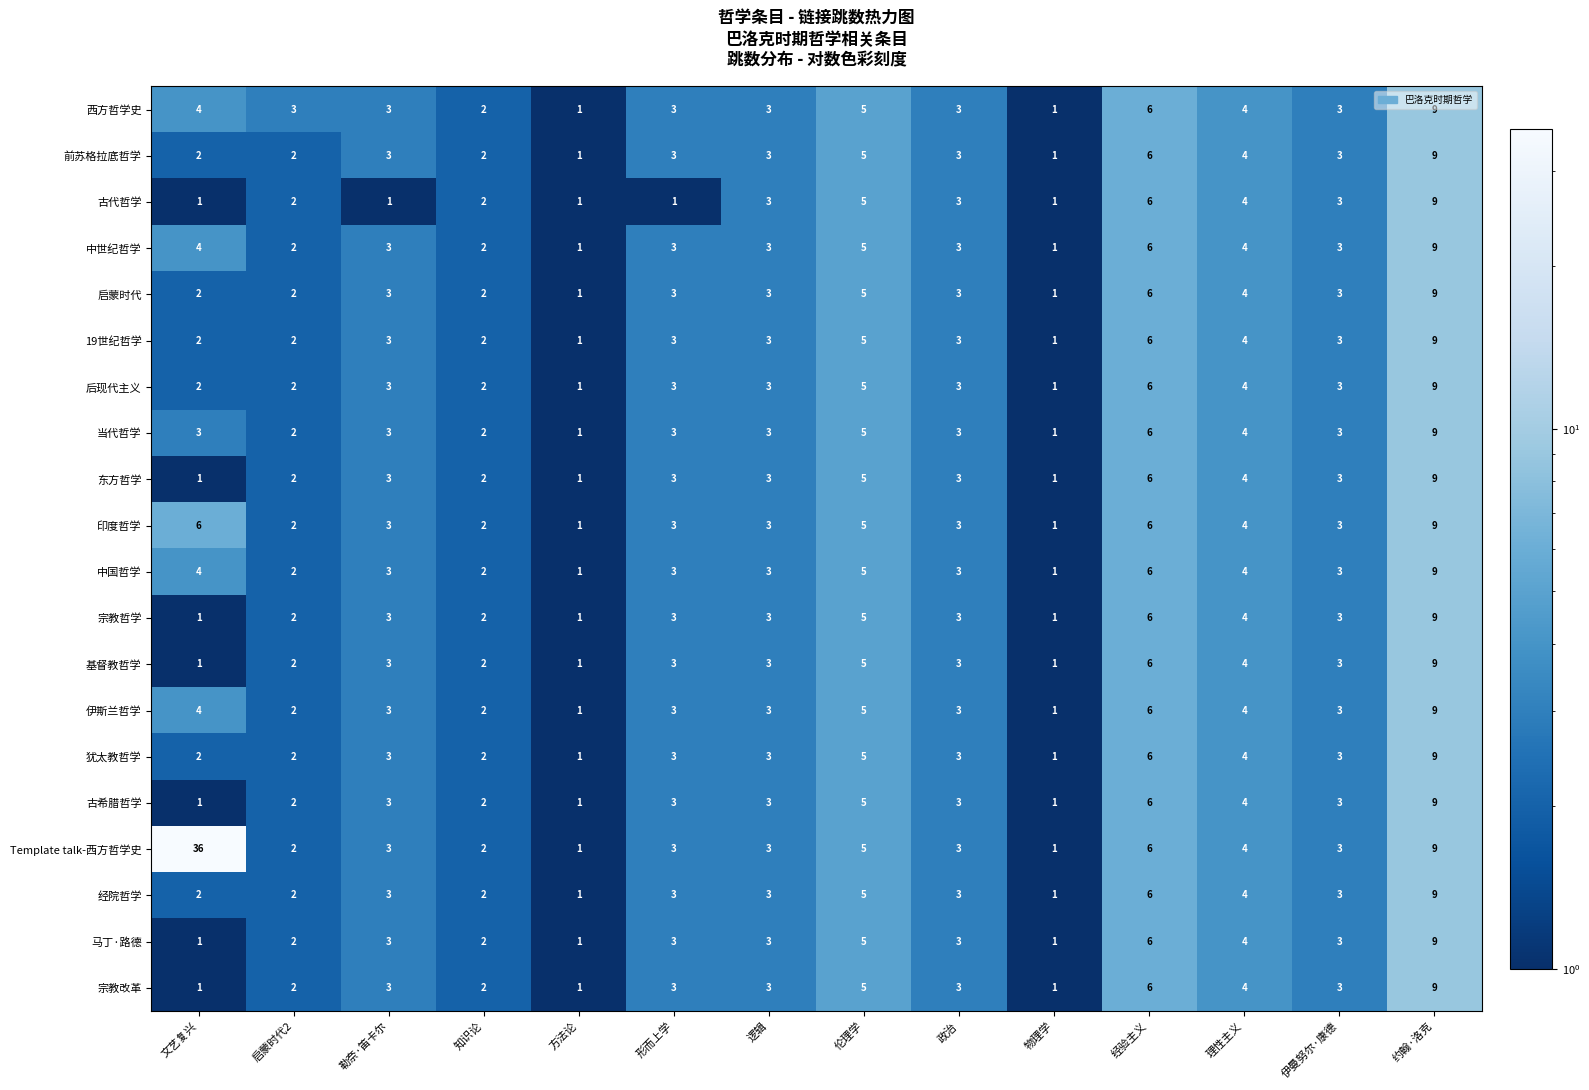

Which series has the widest spread of values?

Template talk-西方哲学史